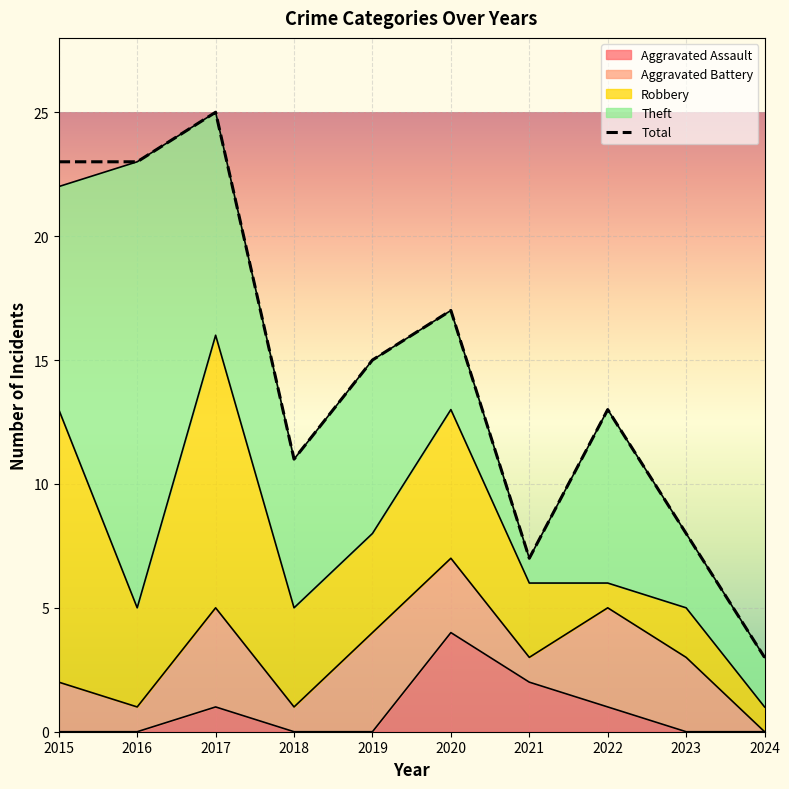

Where is the first local minimum?

2018